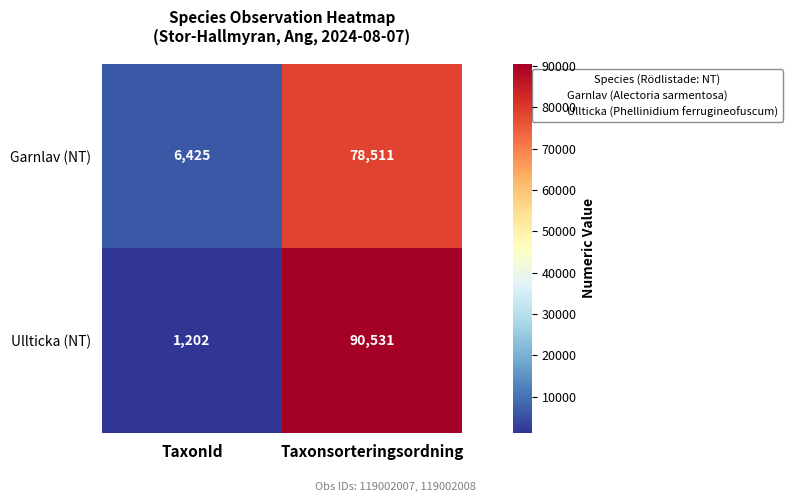

Which label corresponds to the largest value in the chart?

Taxonsorteringsordning